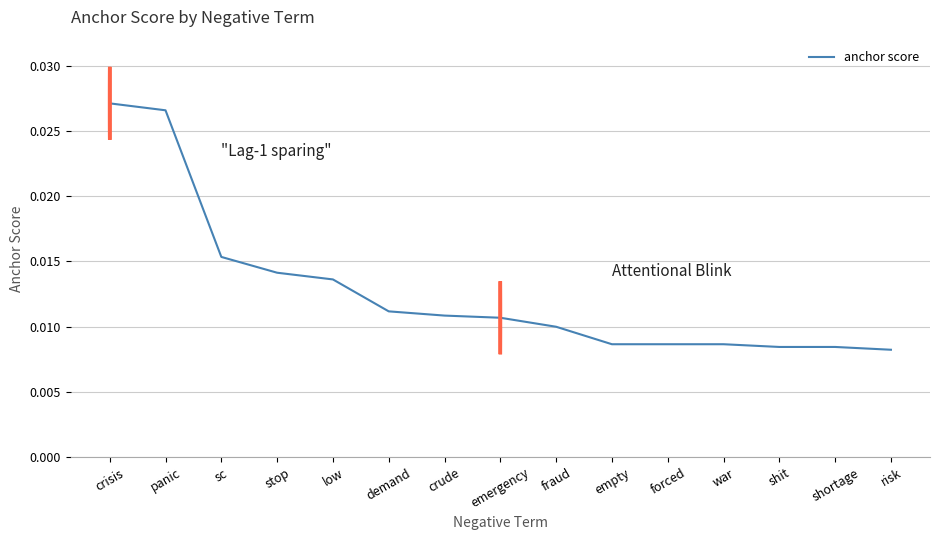

What position from the right is fraud?

7